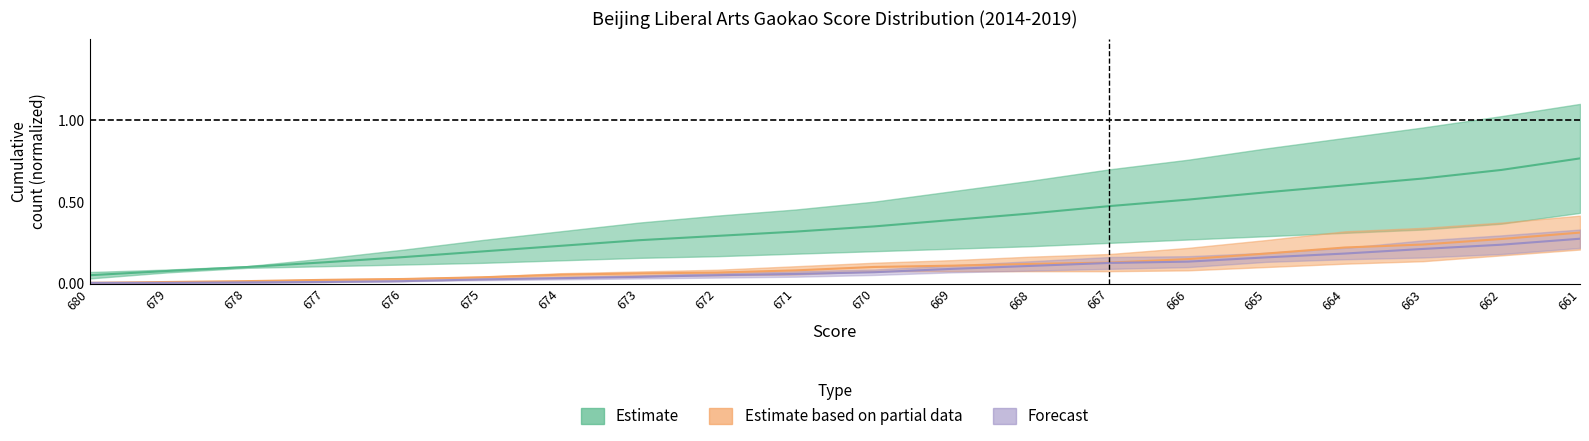

True or false: 2019_cumulative and 2017_cumulative cross at least once.

False